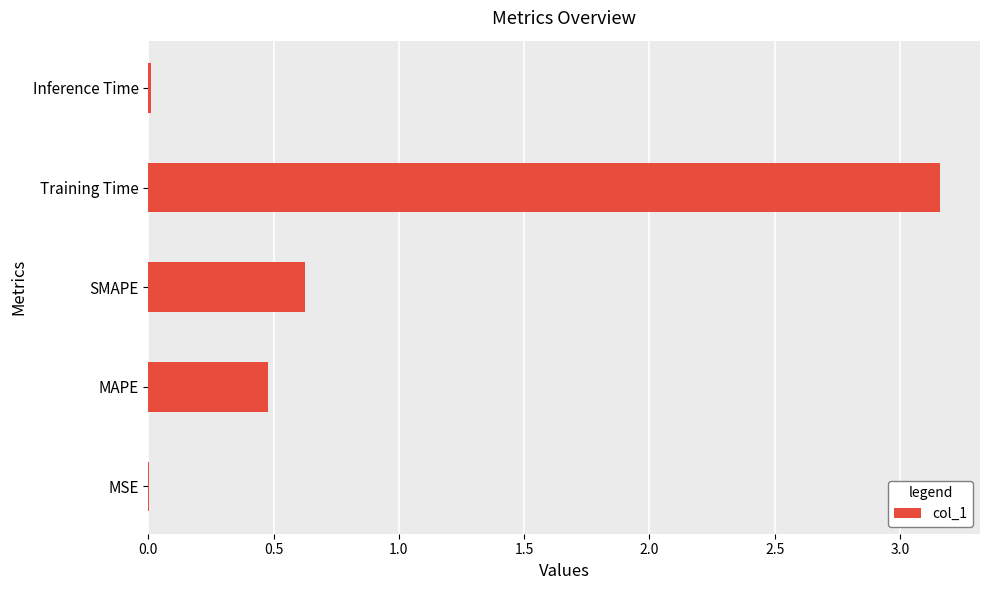

What is the sum of all values?

4.3